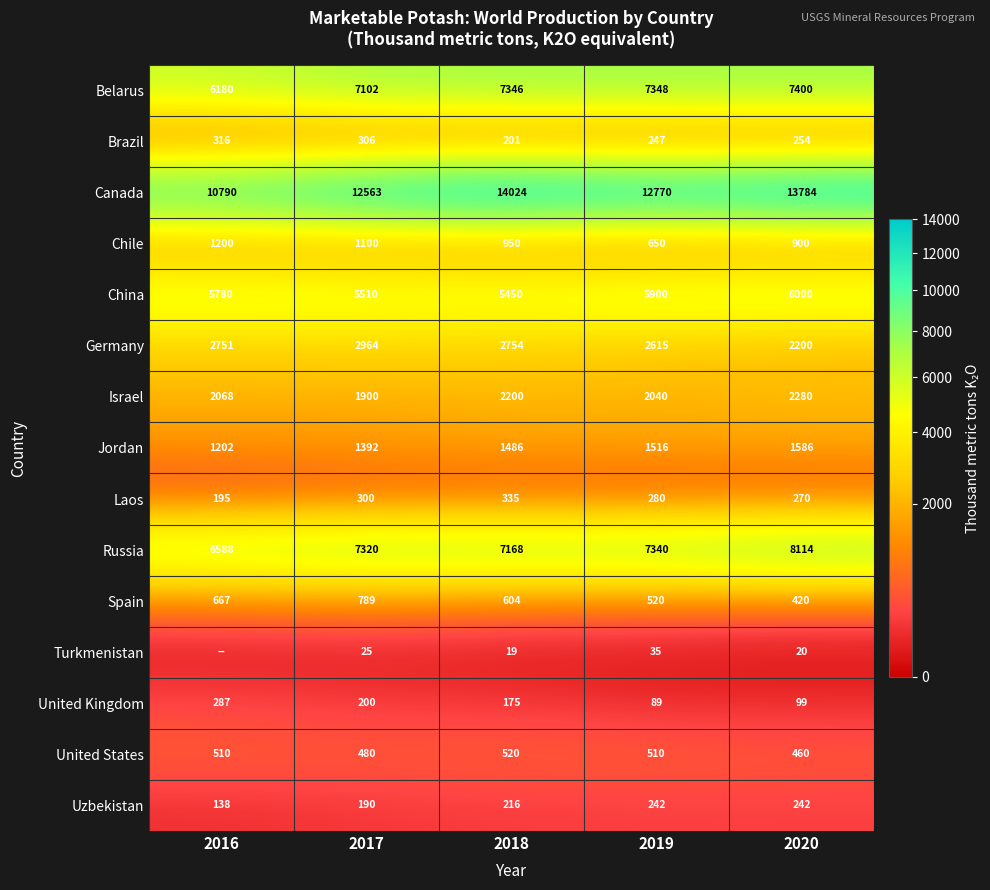

What is the difference between the second highest and second lowest values in the Uzbekistan series?

52